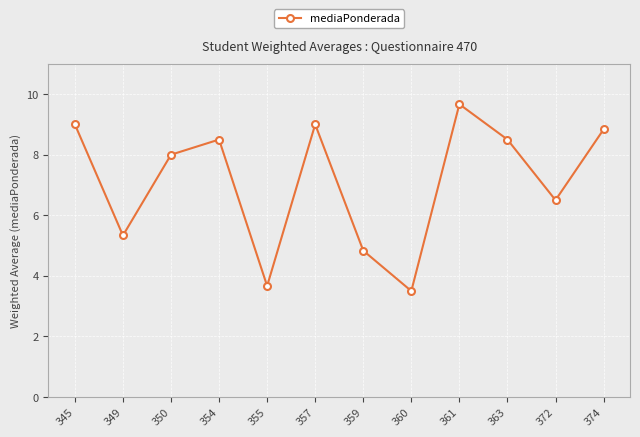

What is the sum of the values at 350 and 359?

12.8